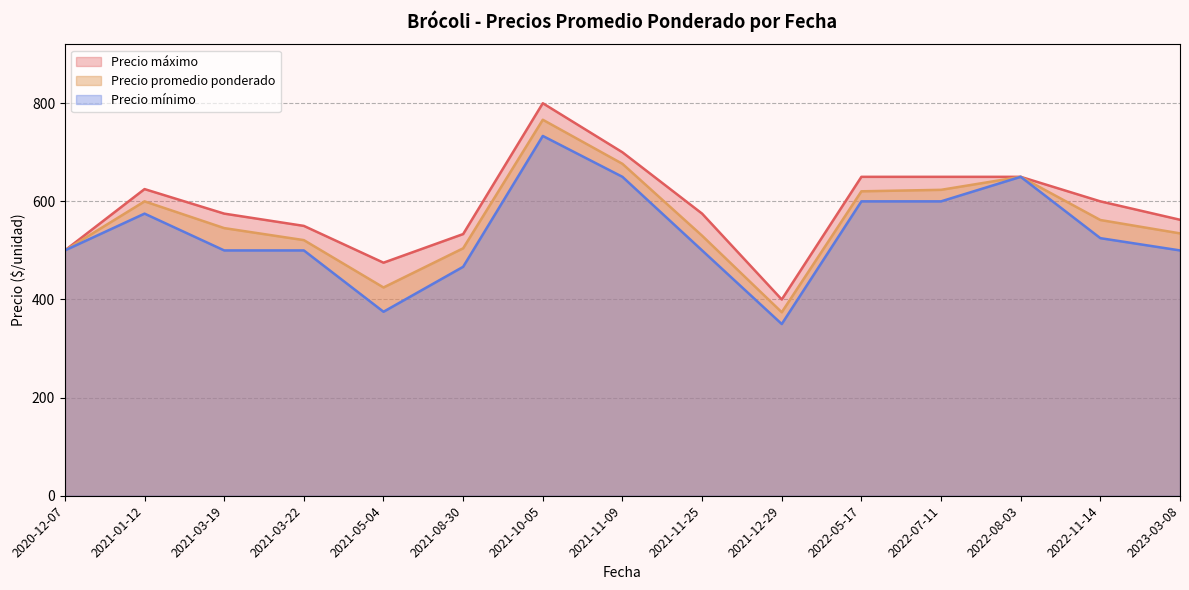

Is the value of Precio mínimo at 2021-05-04 greater than the value of Precio promedio ponderado at 2022-07-11?

No